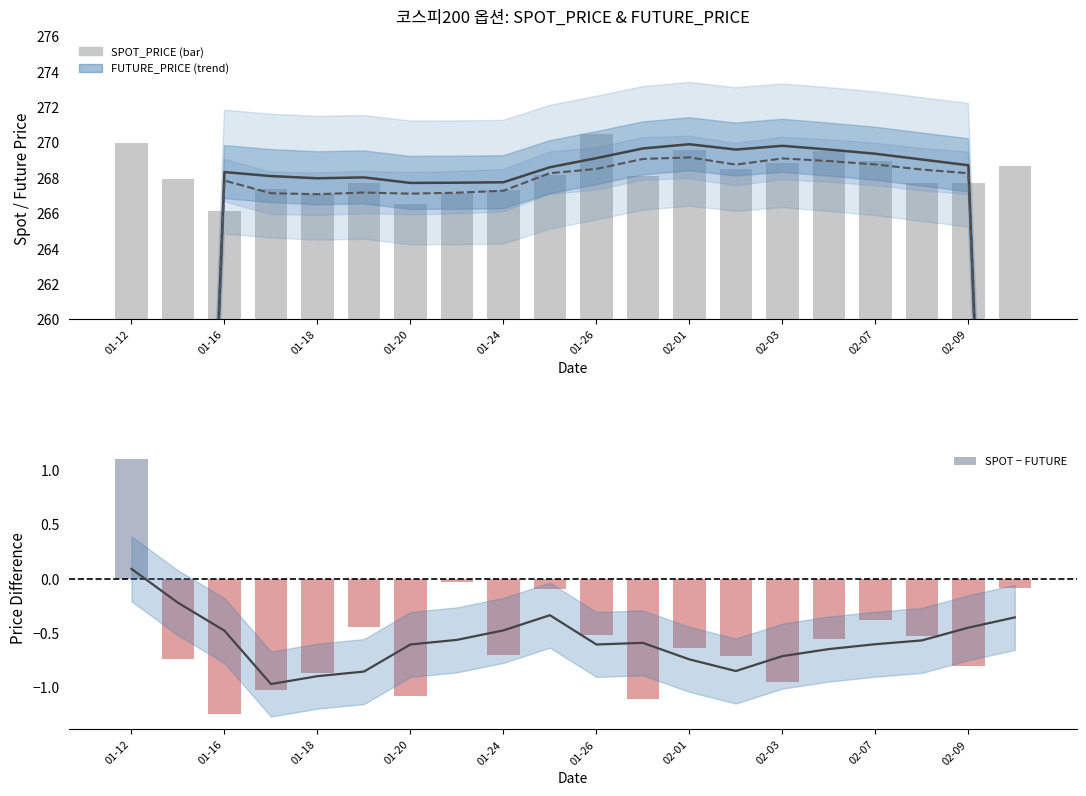

Rank the series at 01-24 from highest to lowest value.

FUTURE_PRICE (trend), SPOT_PRICE, SPOT − FUTURE